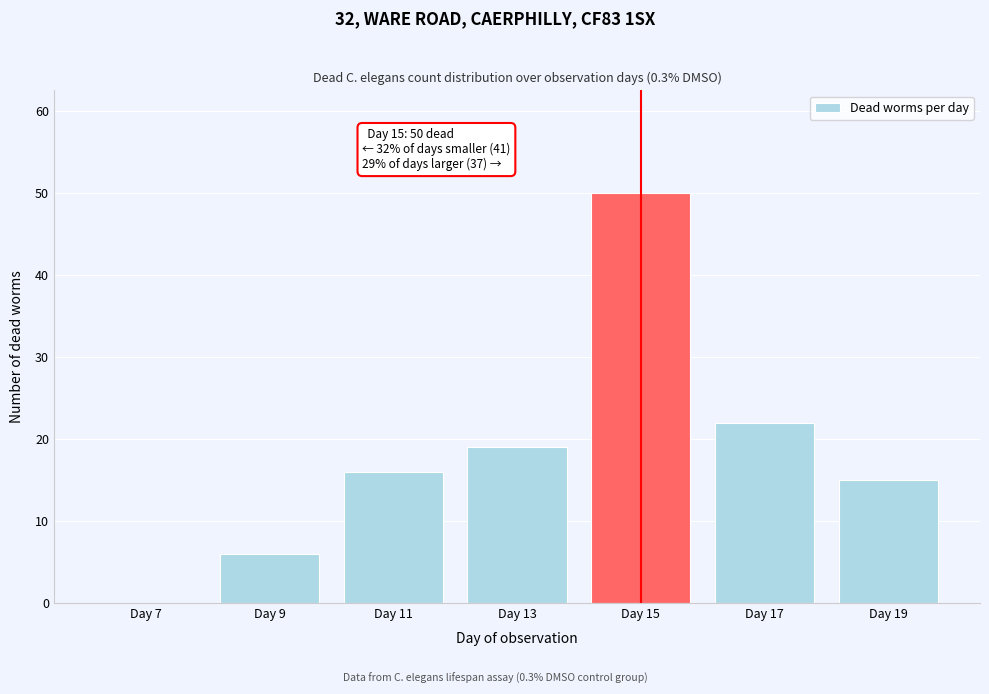

Reading left to right, transcribe all the data shown in this chart.

Day 7=0	Day 9=6	Day 11=16	Day 13=19	Day 15=50	Day 17=22	Day 19=15